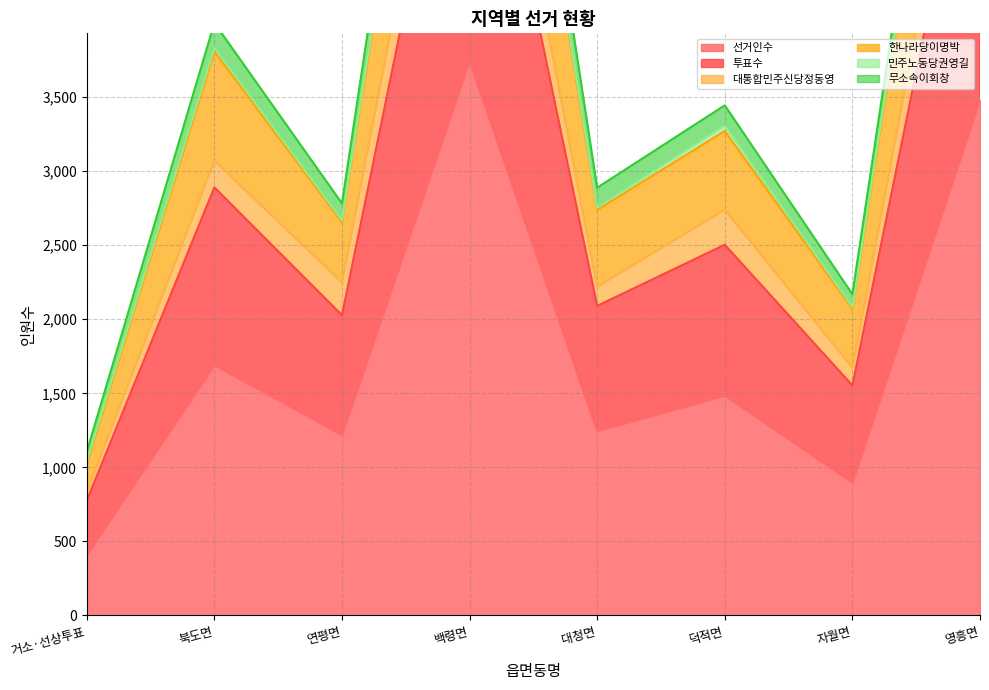

At which label does 선거인수 reach its peak?

백령면